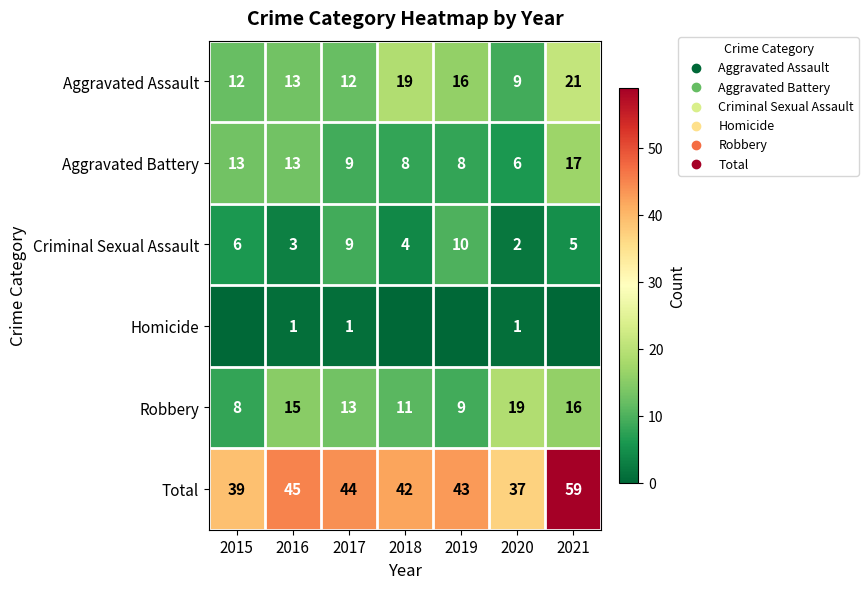

What is the total value across all series at 2015?

78